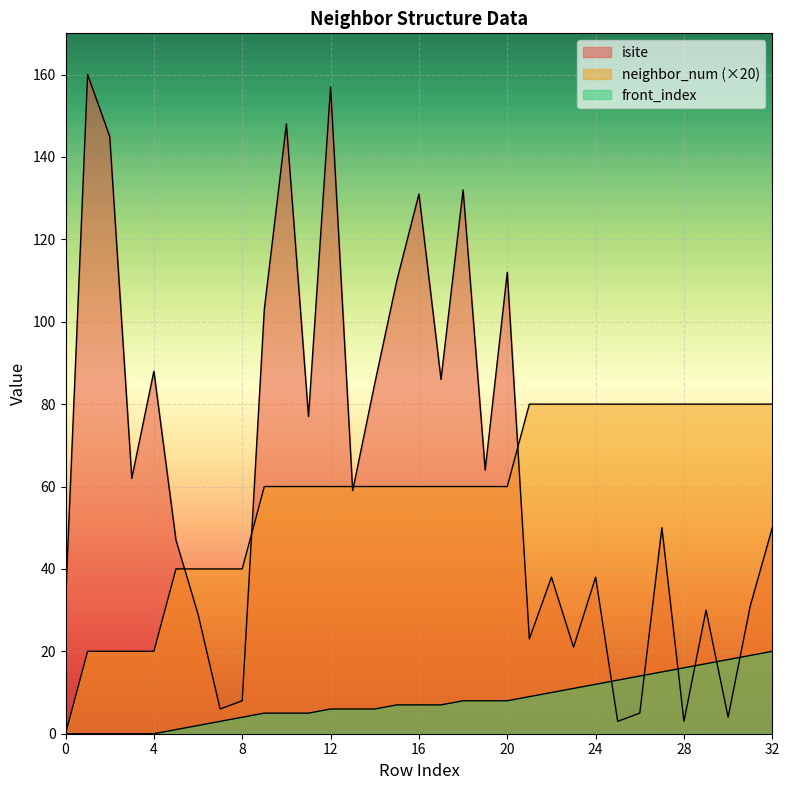

At which label is isite closest to 81?

11